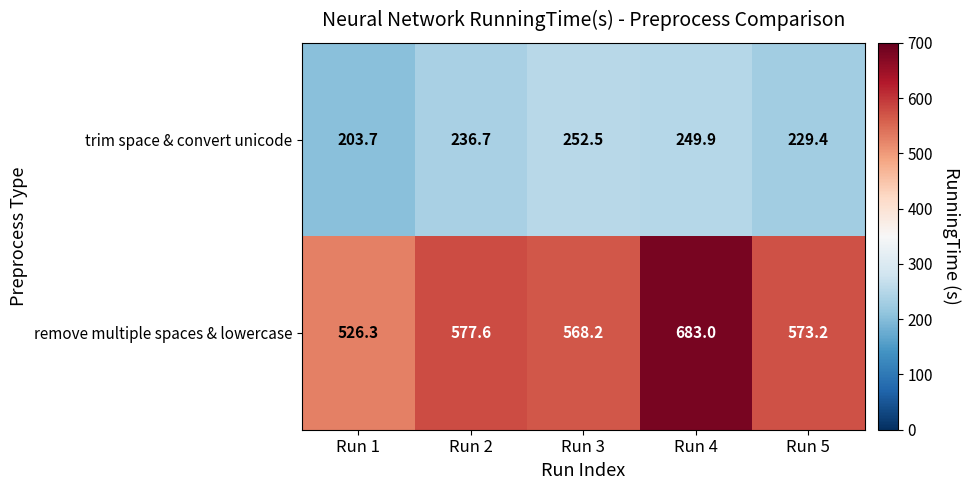

Reading right to left, transcribe all the data shown in this chart.

trim space & convert unicode: Run 5=229.4	Run 4=249.9	Run 3=252.5	Run 2=236.7	Run 1=203.7
remove multiple spaces & lowercase: Run 5=573.2	Run 4=683.0	Run 3=568.2	Run 2=577.6	Run 1=526.3